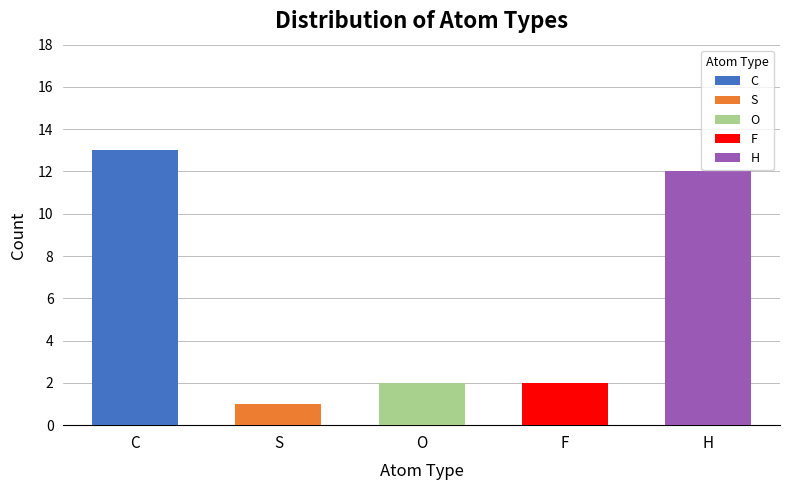

Between H and C, which is larger?

C